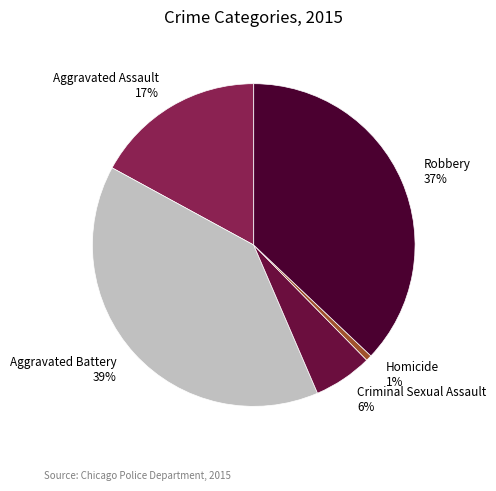

To the nearest percent, what percentage of the pie is Homicide?

1%